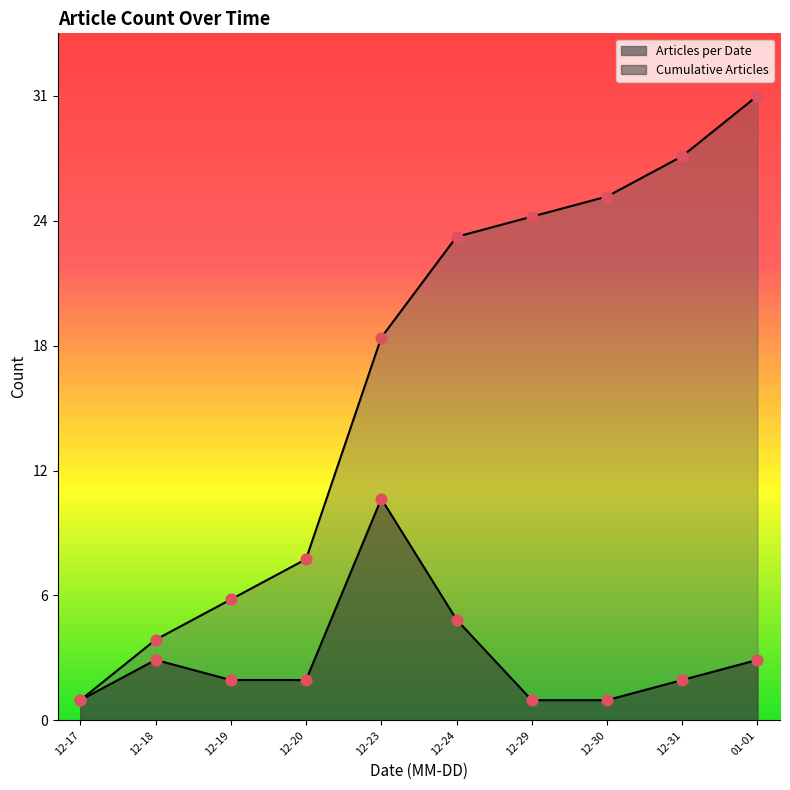

Which series reaches the maximum Y coordinate?

Cumulative Articles